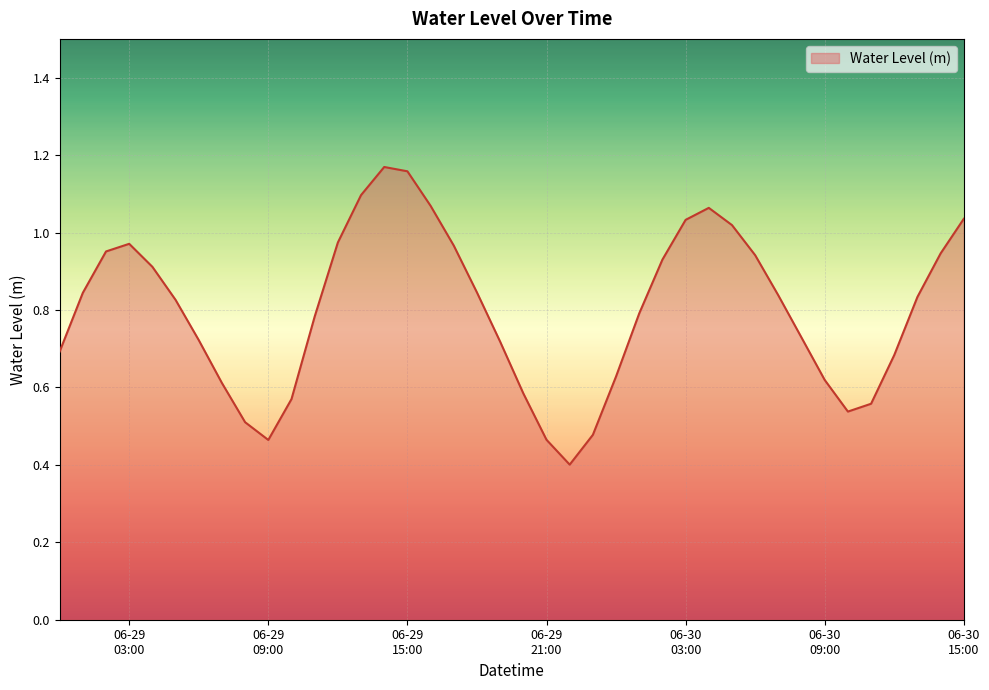

What is the minimum value shown in the chart?

0.4